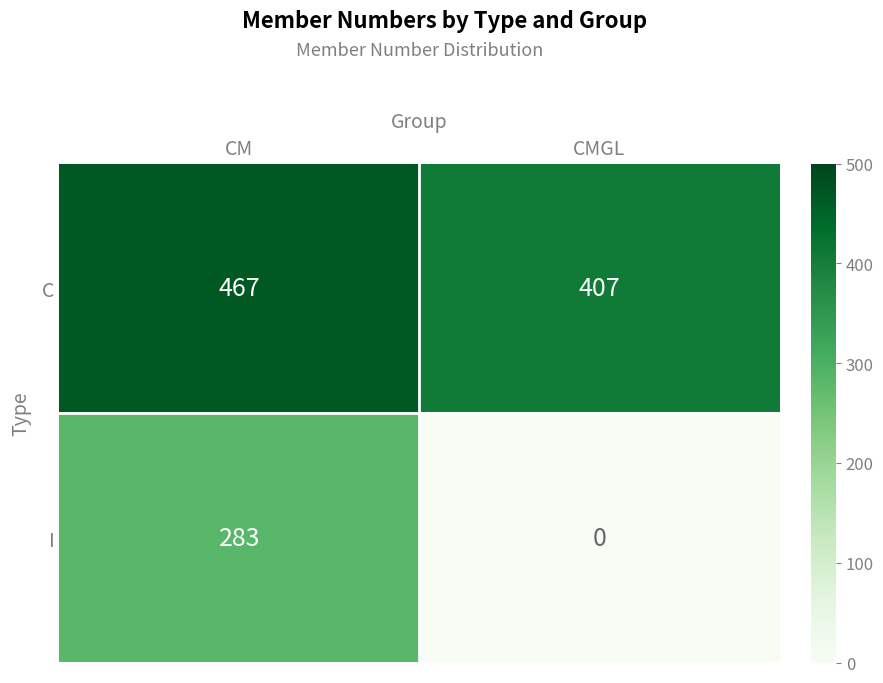

Rank the series by their average value, from lowest to highest.

I, C